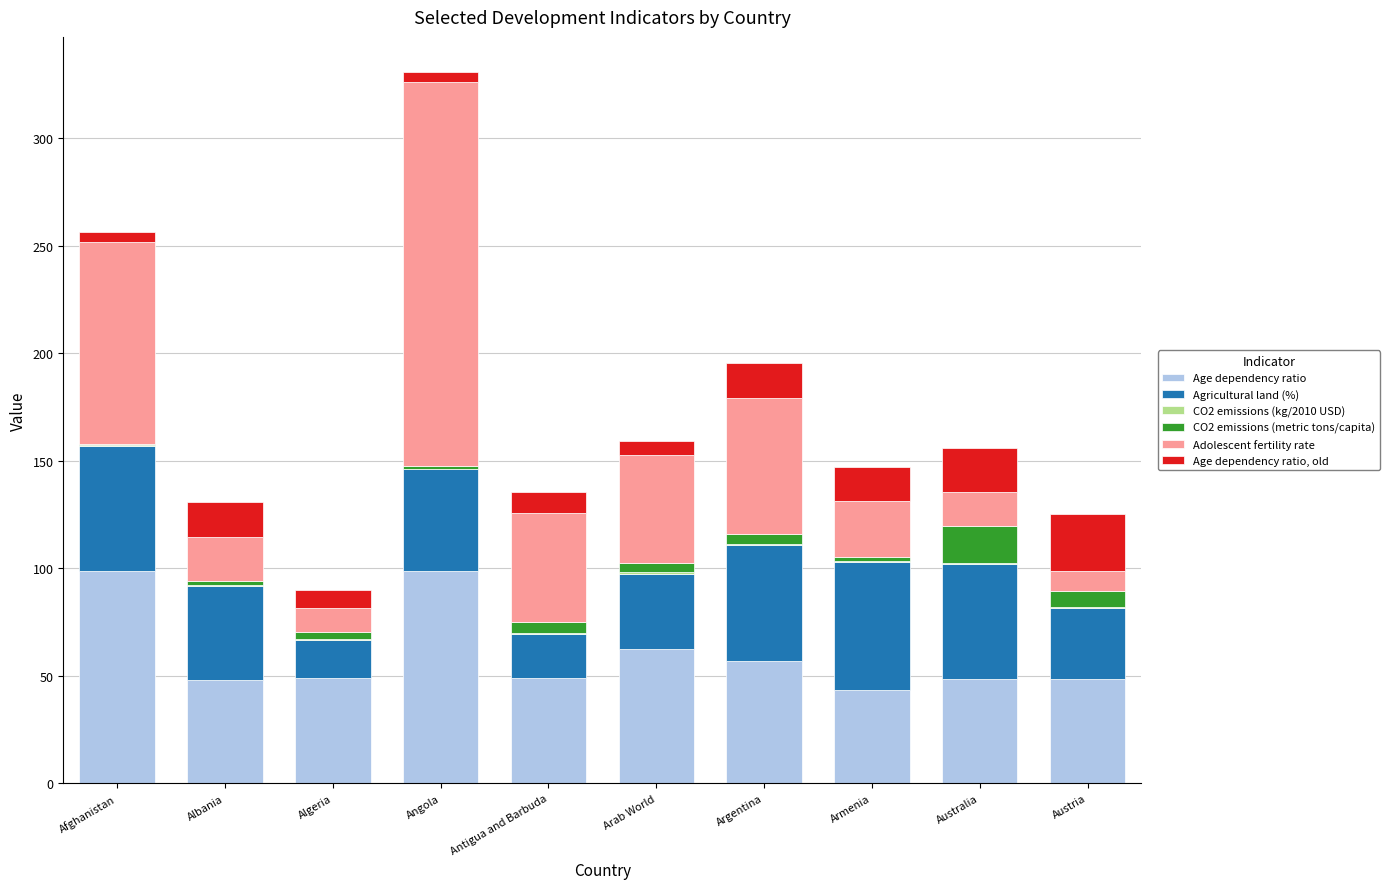

What is the maximum value for Age dependency ratio?

98.7